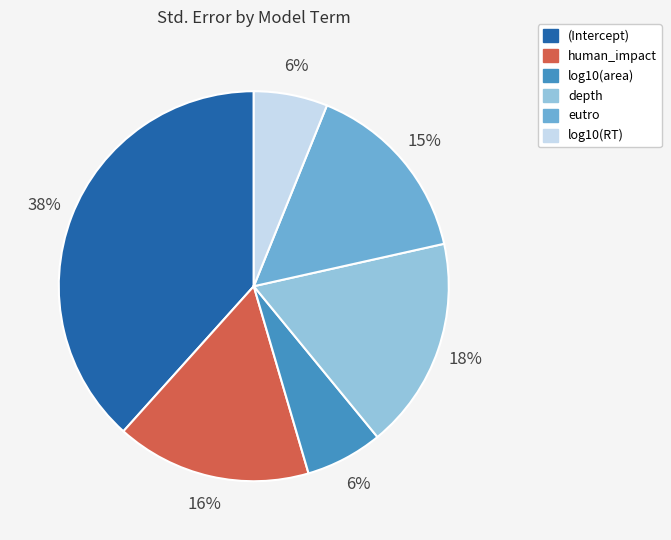

How many segments does this pie chart have?

6